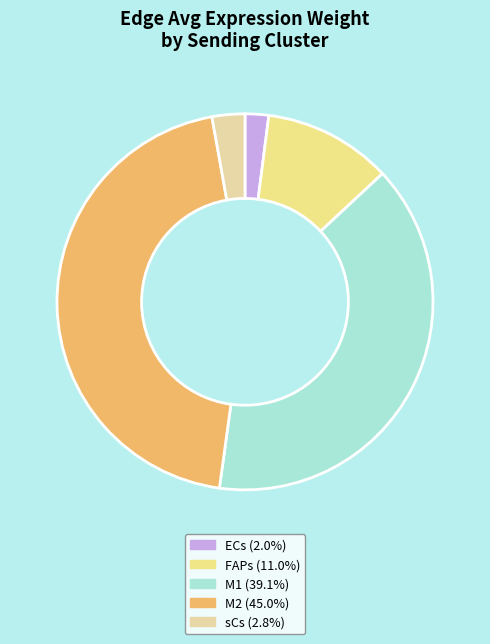

Rank the categories by value from highest to lowest.

M2, M1, FAPs, sCs, ECs